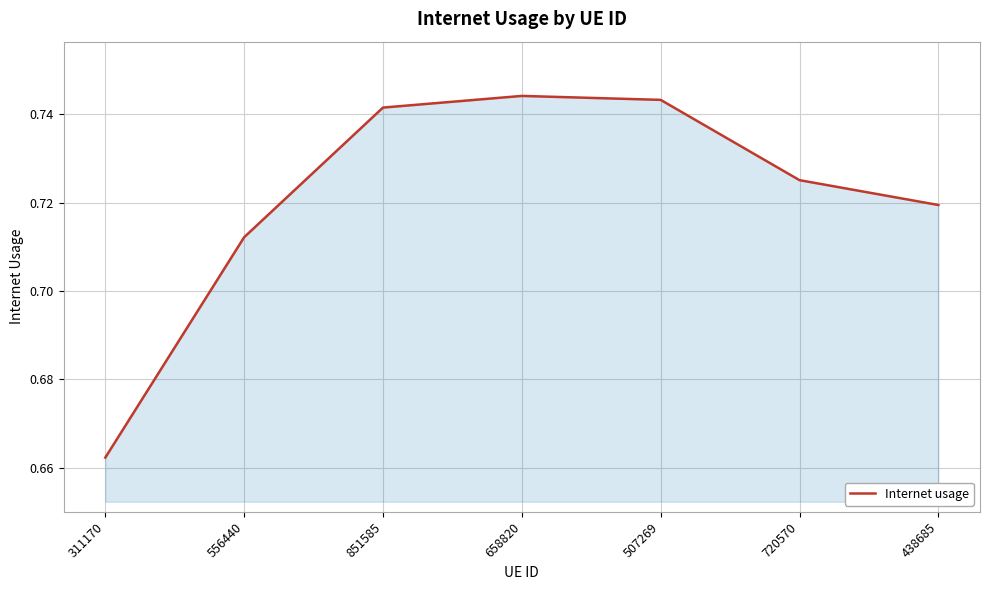

What is the sum of all values?

5.0